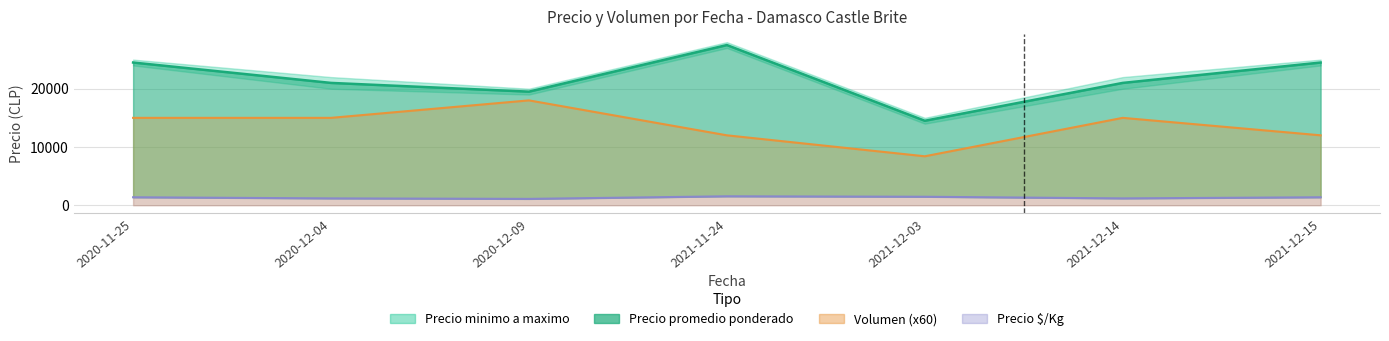

What is the difference between the maximum and minimum values in the Volumen (x60, linea) series?

9600